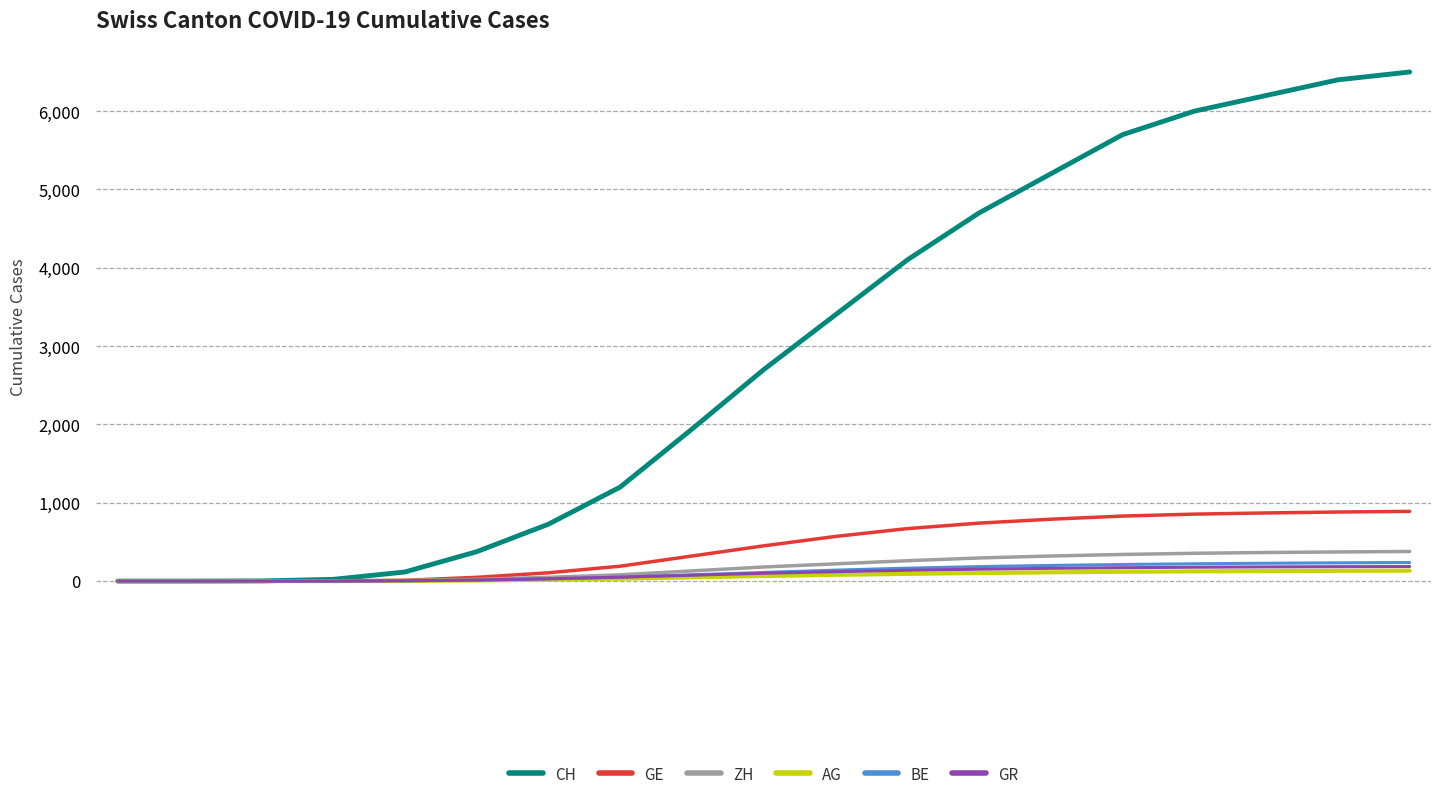

Which series has the widest spread of values?

CH